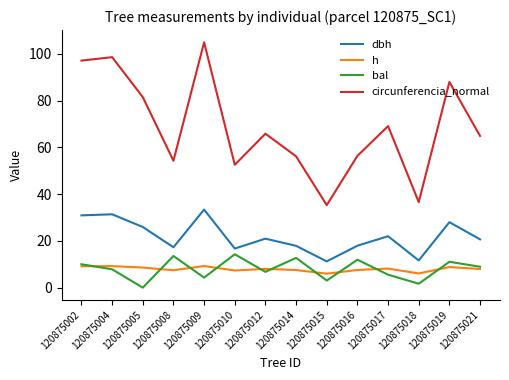

Does the chart have visible grid lines?

No